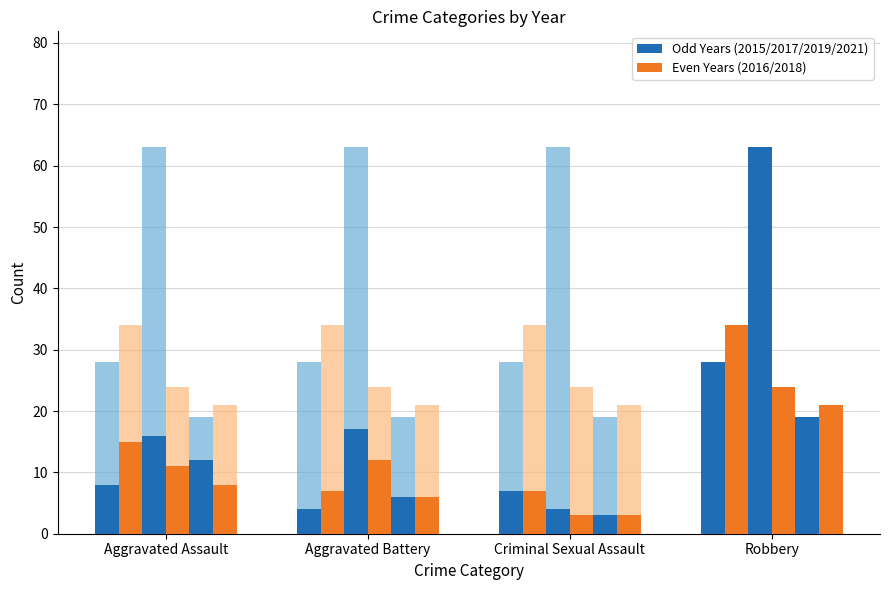

True or false: 2018 has a value of 11 at Aggravated Assault.

True